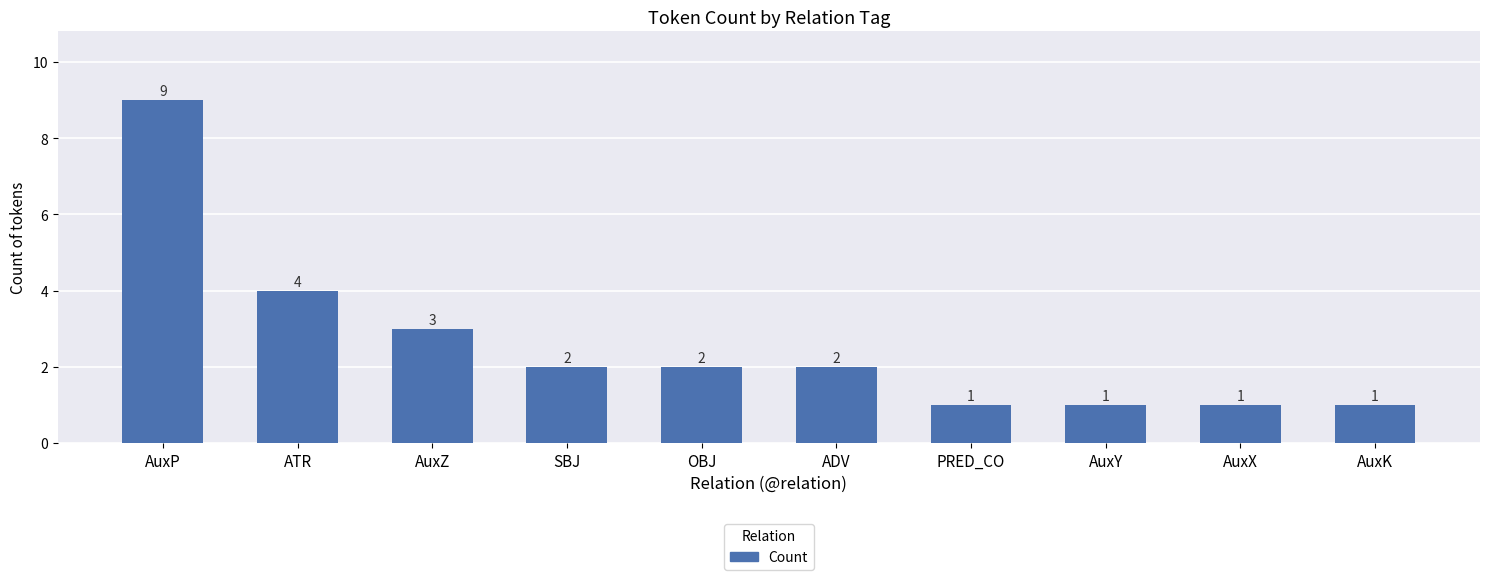

The value at SBJ is 2. True or false?

True